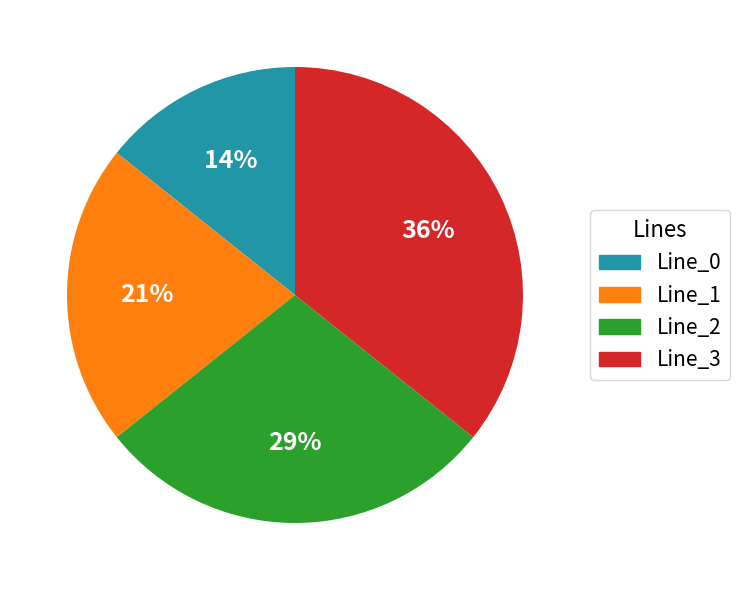

Count the number of slices in the pie.

4